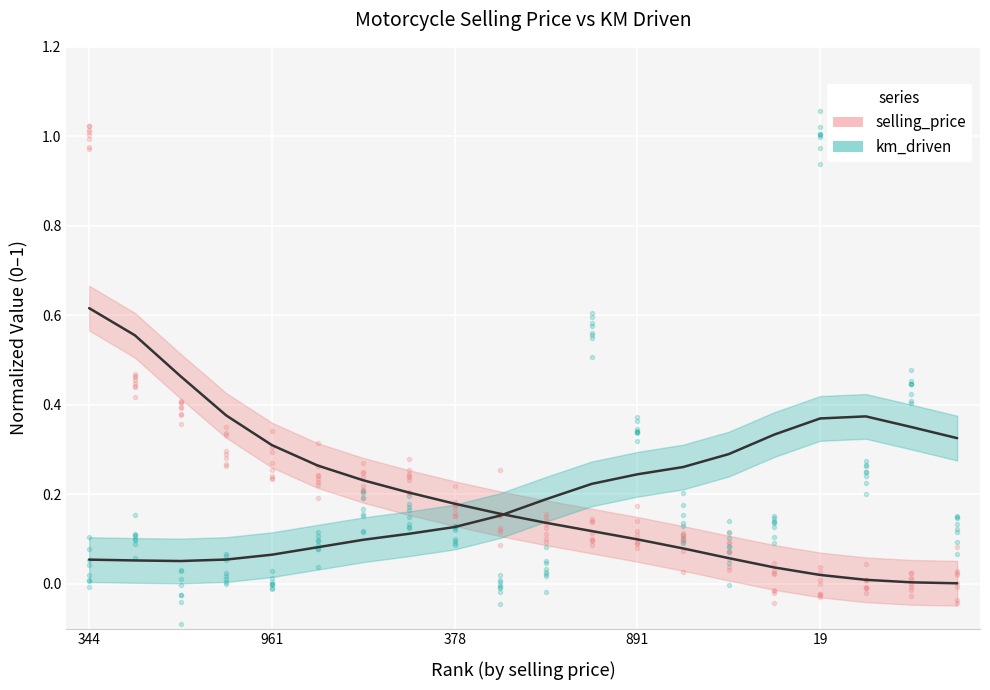

What are all the series names shown in the legend?

selling_price, km_driven